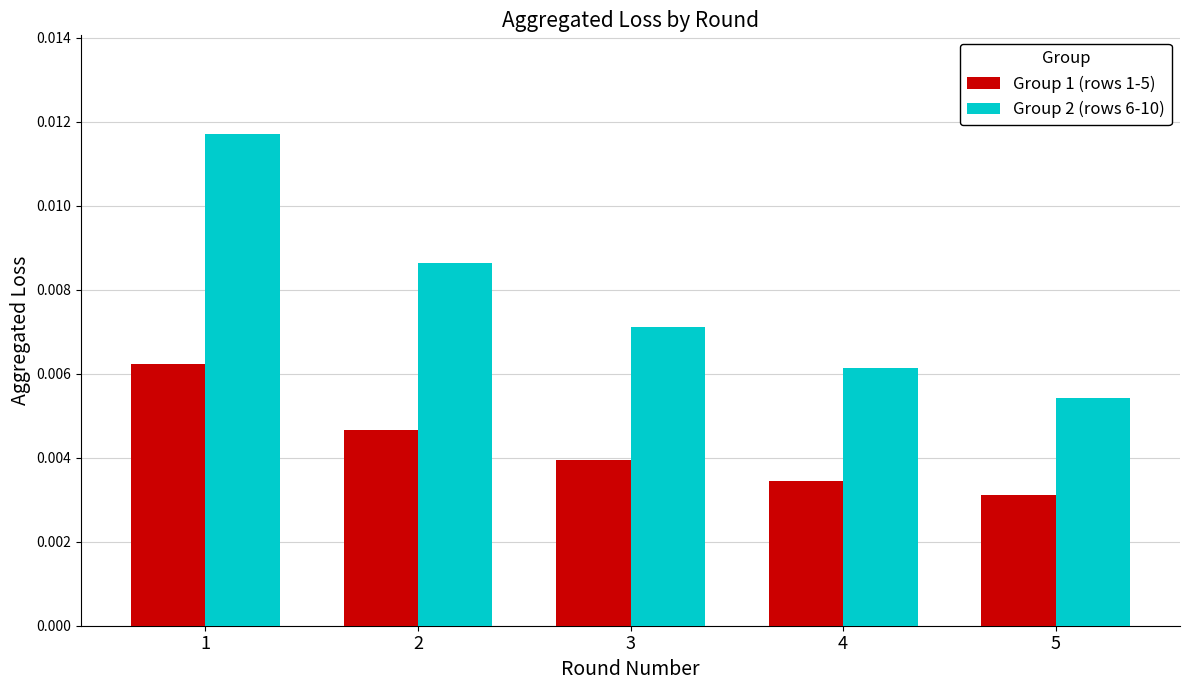

Is the value of Group 1 (rows 1-5) at 5 greater than the value of Group 2 (rows 6-10) at 5?

No